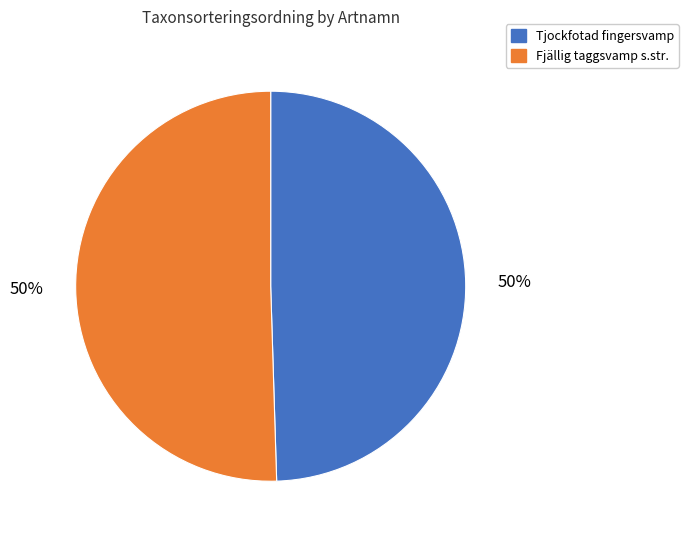

The Tjockfotad fingersvamp slice represents 61% of the pie. True or false?

False